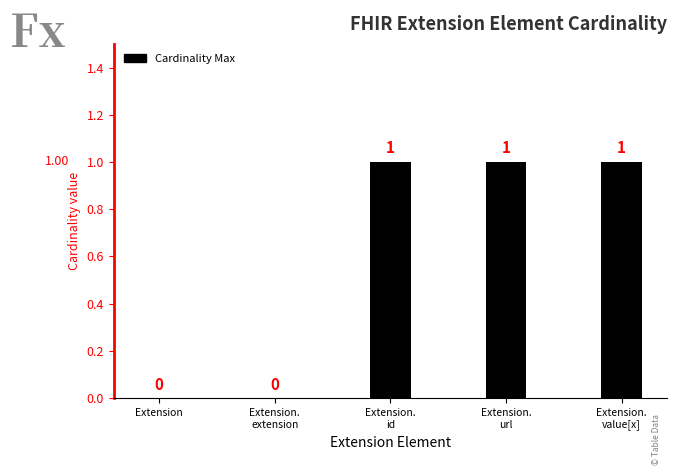

How many values are between 0 and 1?

5